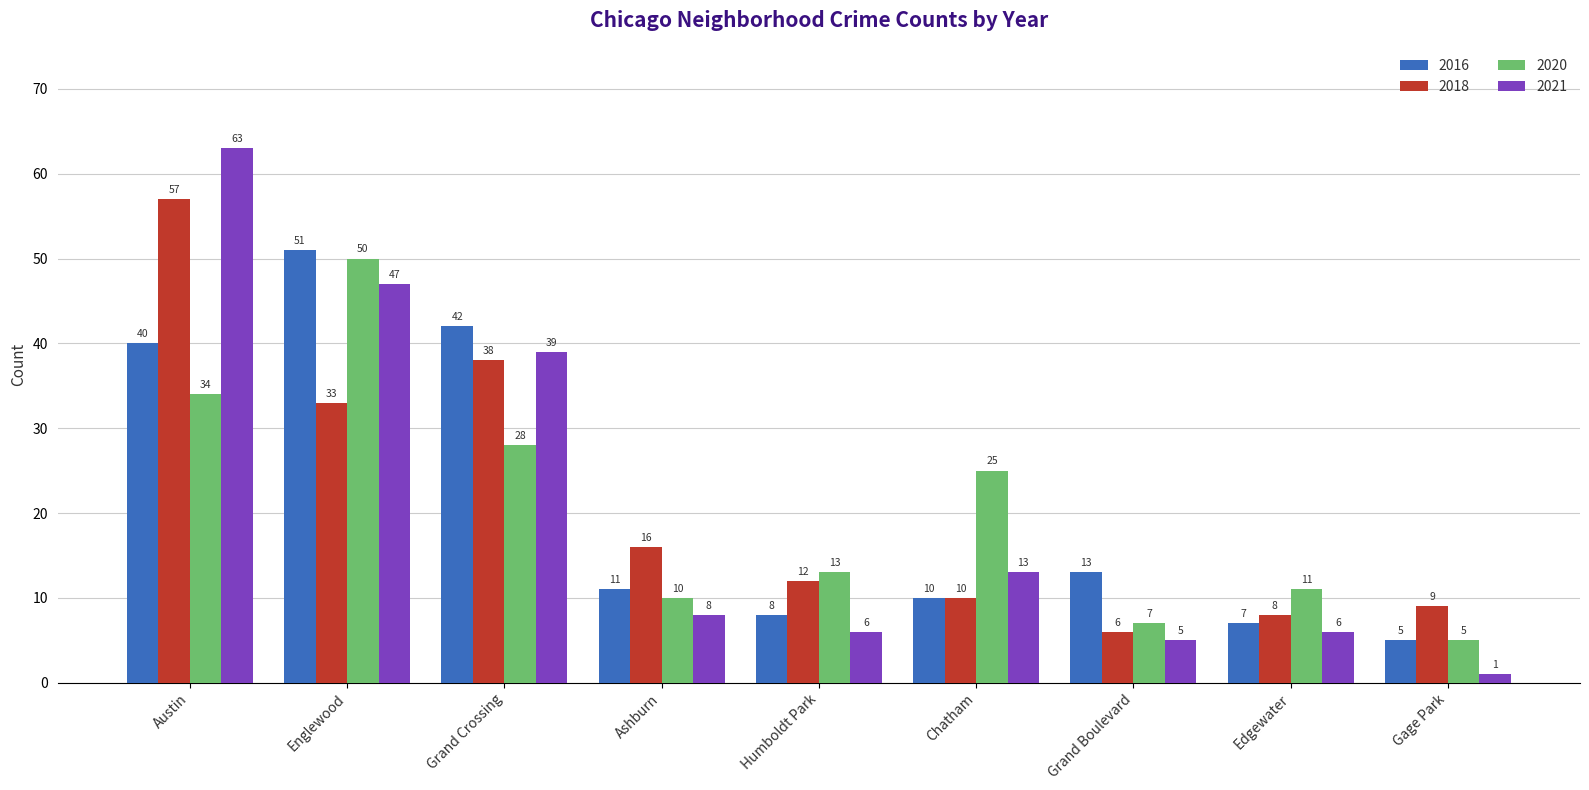

How many groups of bars are there?

9